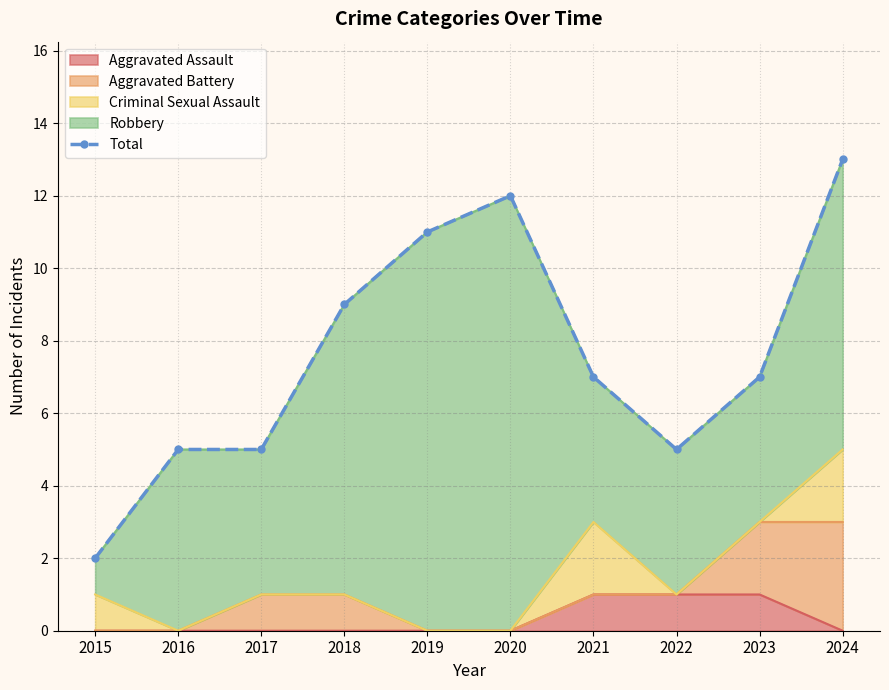

Is it true that the value at 2021 is 5?

False